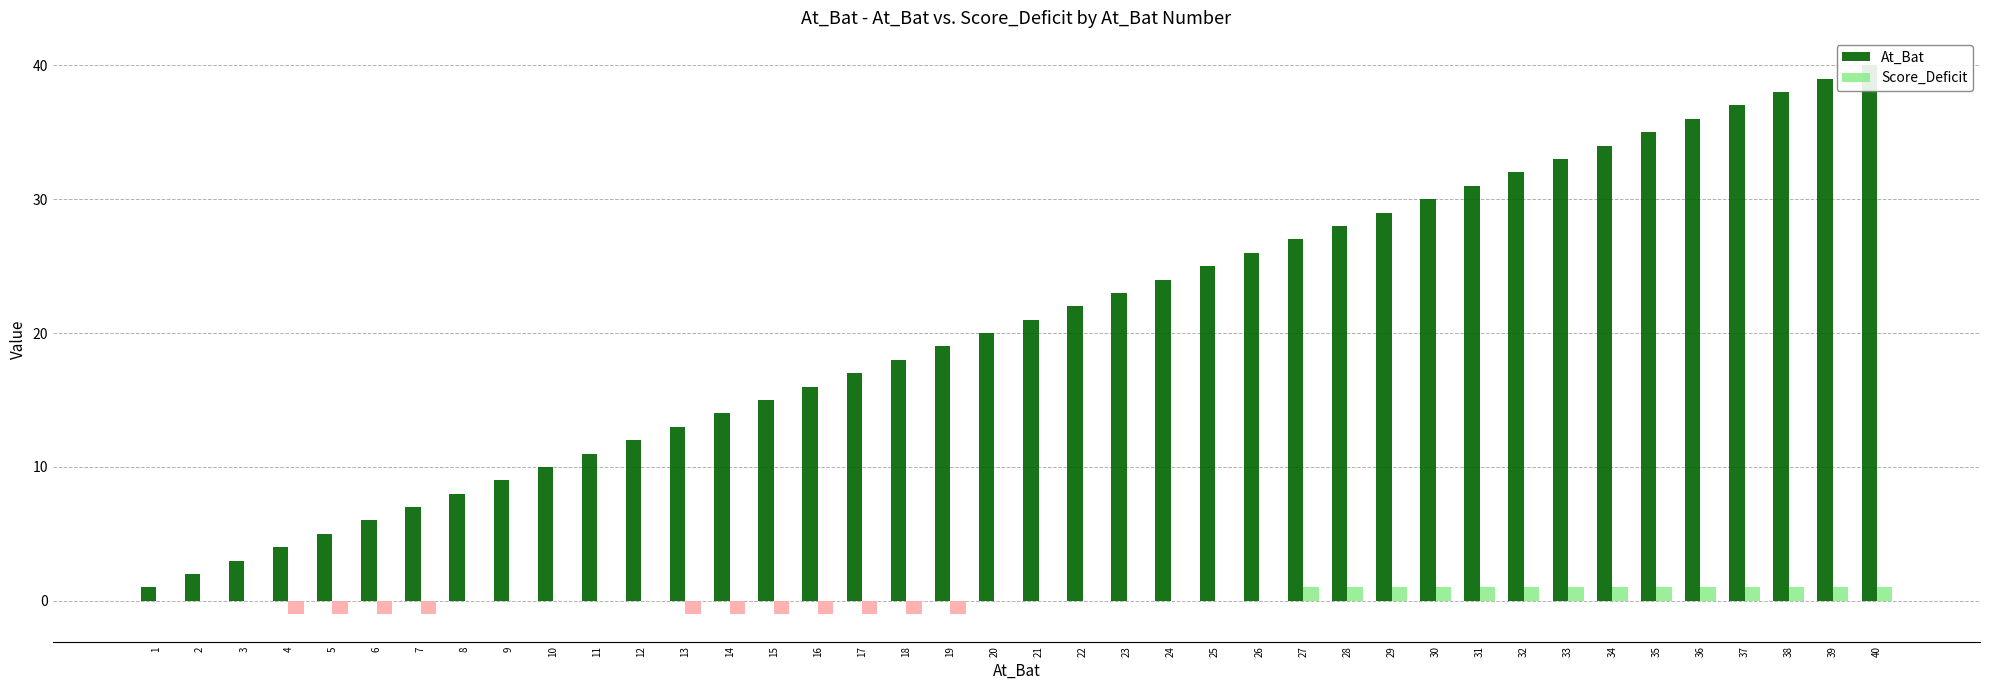

Which has a higher value, 7 or 37?

37